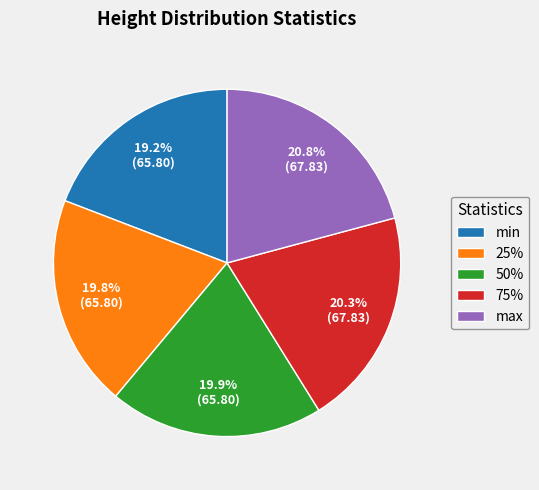

How many slices are in this pie chart?

5